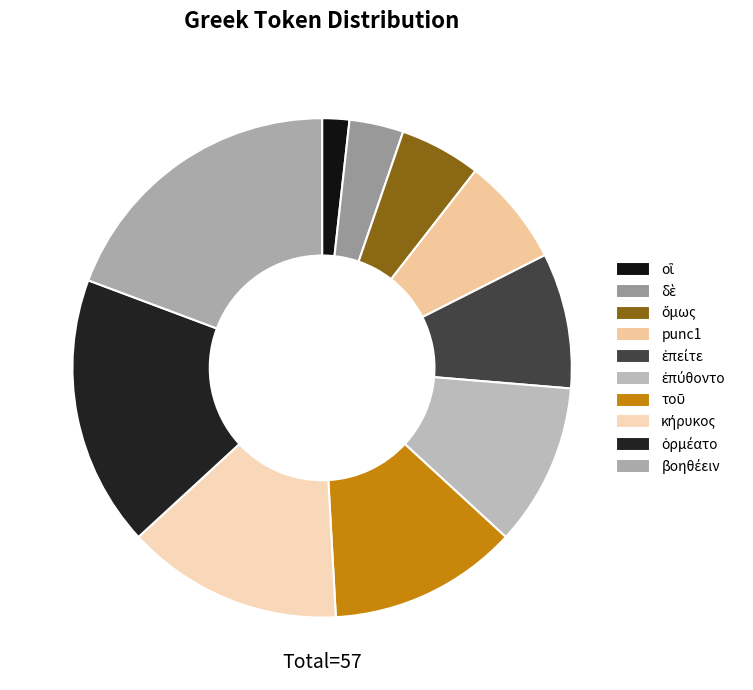

How many segments does this pie chart have?

10